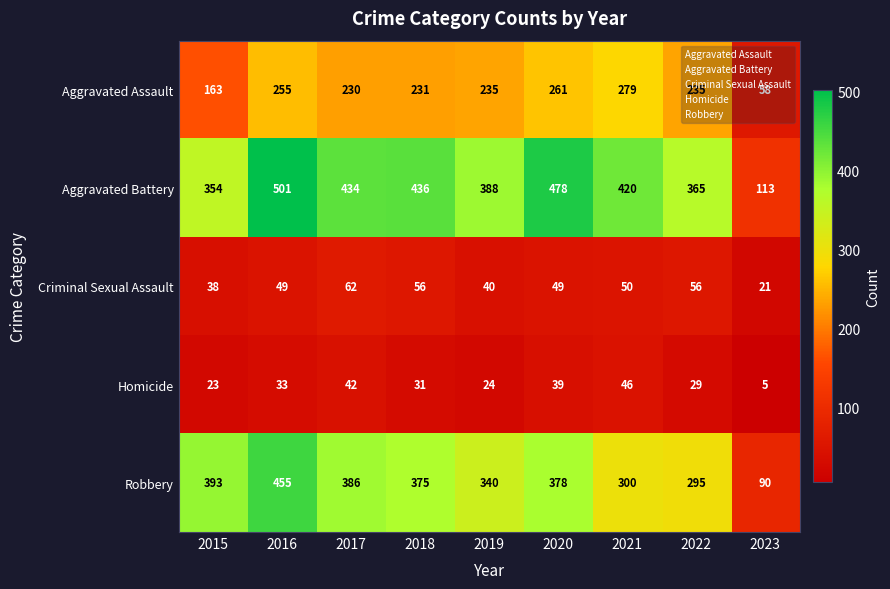

Is it true that Robbery equals 141 at 2017?

False